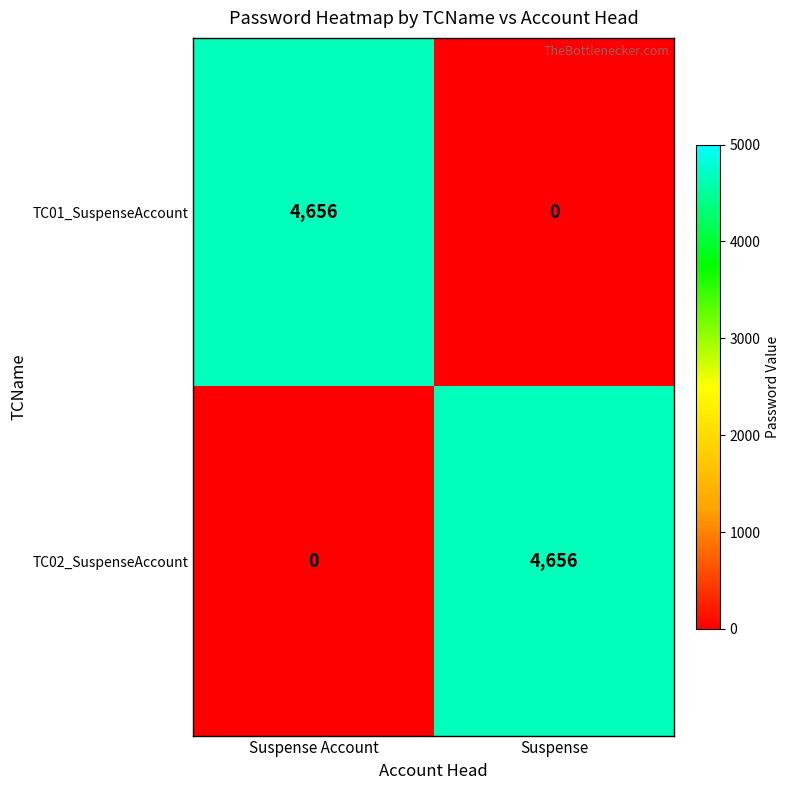

What is the average value of the TC01_SuspenseAccount series?

2328